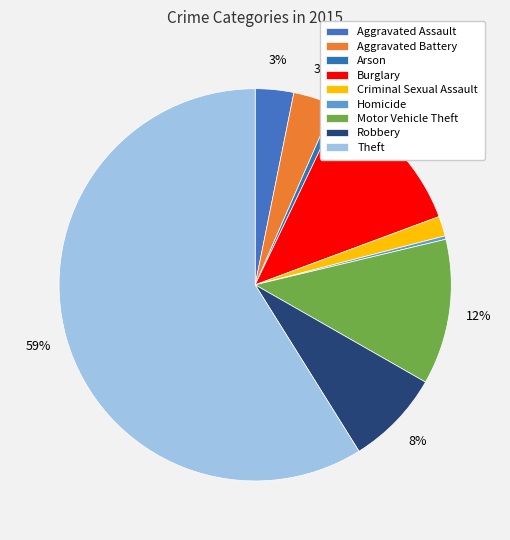

Between Homicide and Motor Vehicle Theft, which is larger?

Motor Vehicle Theft